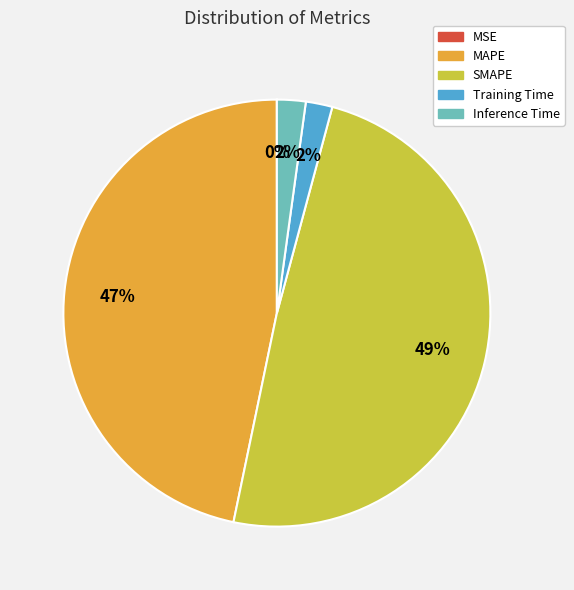

Combined, do SMAPE and Training Time account for over 50%?

Yes